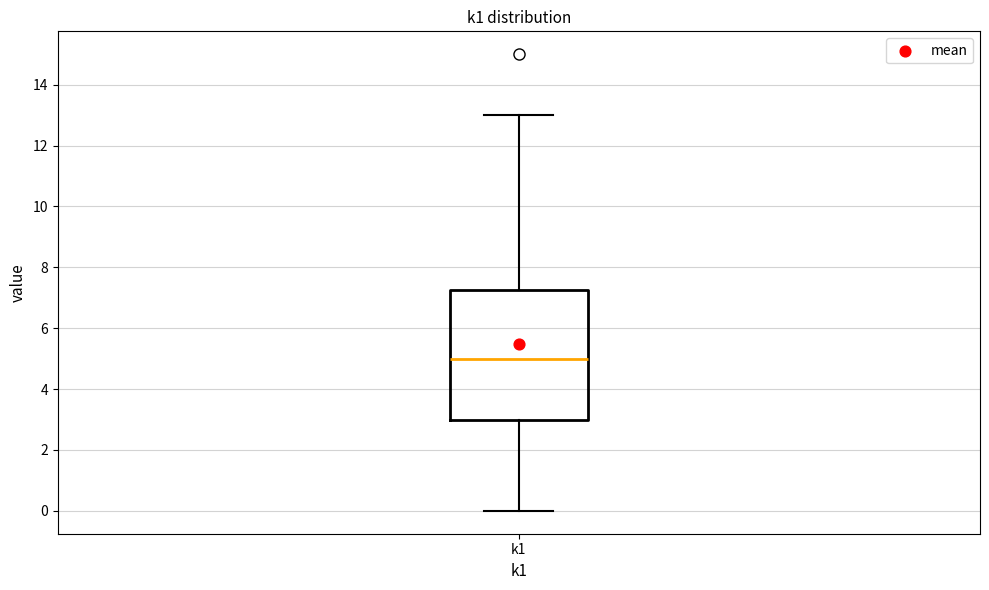

Read this box plot against the y-axis: the position of the median line, the range covered by the box, and the ends of both whiskers. The values are not printed on the chart, so give them approximately, as read against the axis.

median 5.0, box 3.0 to 7.2, whiskers 0.0 to 13.0